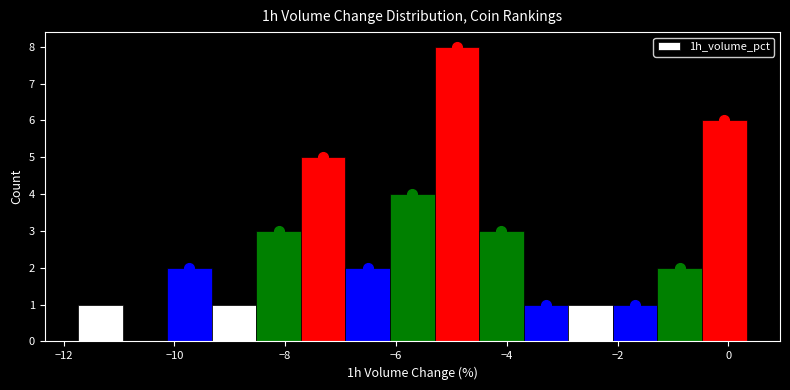

Reading left to right, list every bar in this chart as the range it spans on the x-axis followed by its height. Neither the bar edges nor the heights are printed on the chart, so give them approximately, as read against the axes.

-11.8 to -11.0: 1
-11.0 to -10.2: 0
-10.2 to -9.4: 2
-9.4 to -8.6: 1
-8.6 to -7.8: 3
-7.8 to -7.0: 5
-7.0 to -6.2: 2
-6.2 to -5.4: 4
-5.4 to -4.4: 8
-4.4 to -3.6: 3
-3.6 to -2.8: 1
-2.8 to -2.0: 1
-2.0 to -1.2: 1
-1.2 to -0.4: 2
-0.4 to 0.4: 6